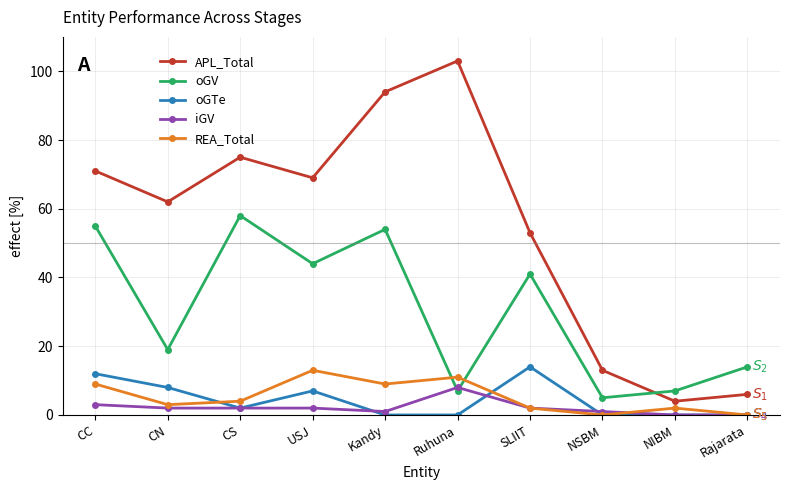

What is the difference between the maximum and minimum values in the APL_Total series?

99